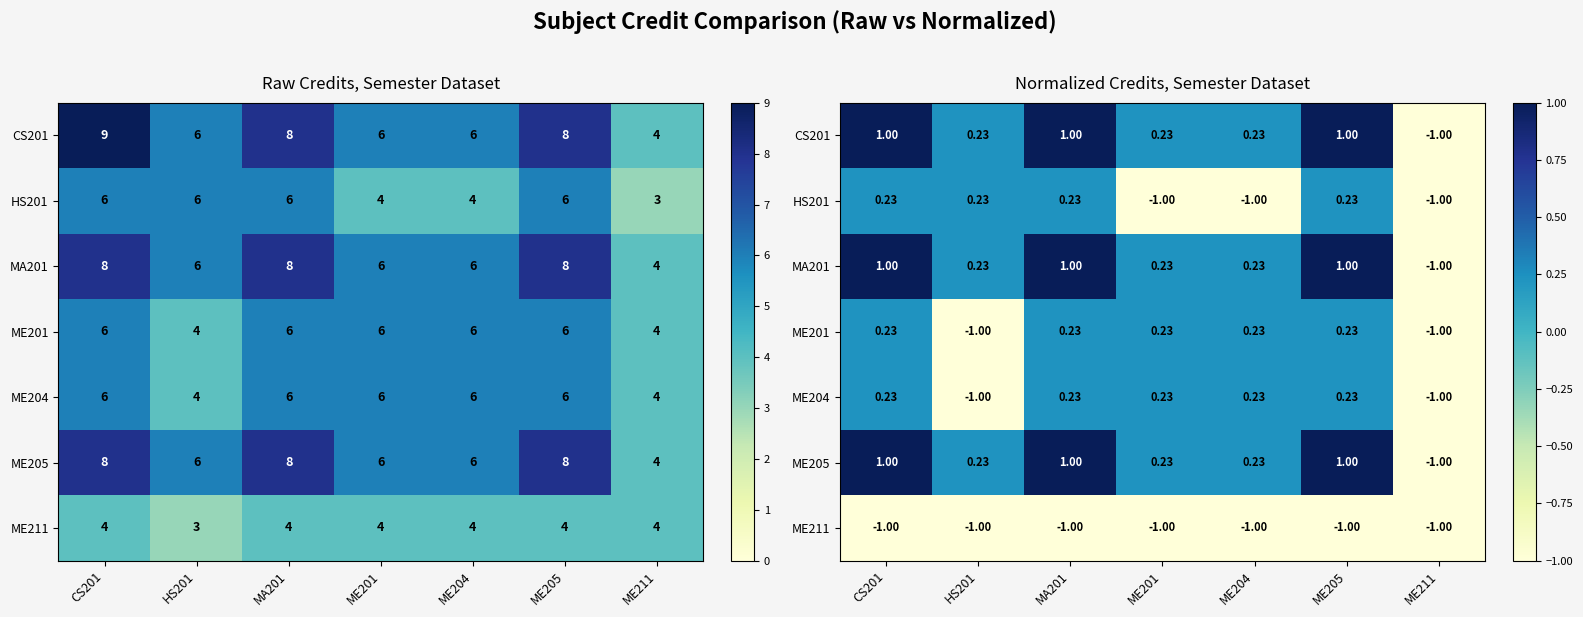

True or false: ME205 has a value of 0.2 at HS201.

True